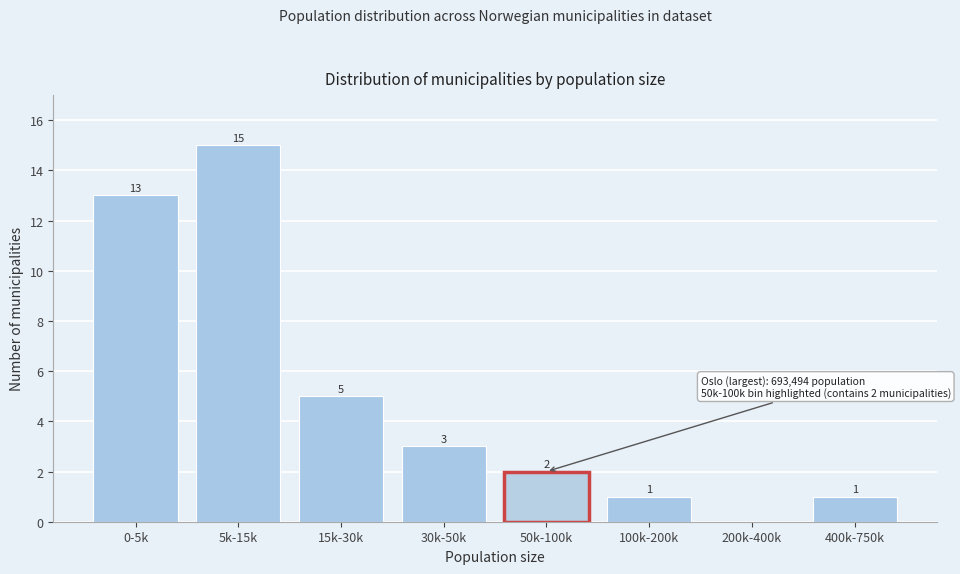

Reading left to right, extract all data points from this chart.

0-5k=13	5k-15k=15	15k-30k=5	30k-50k=3	50k-100k=2	100k-200k=1	200k-400k=0	400k-750k=1